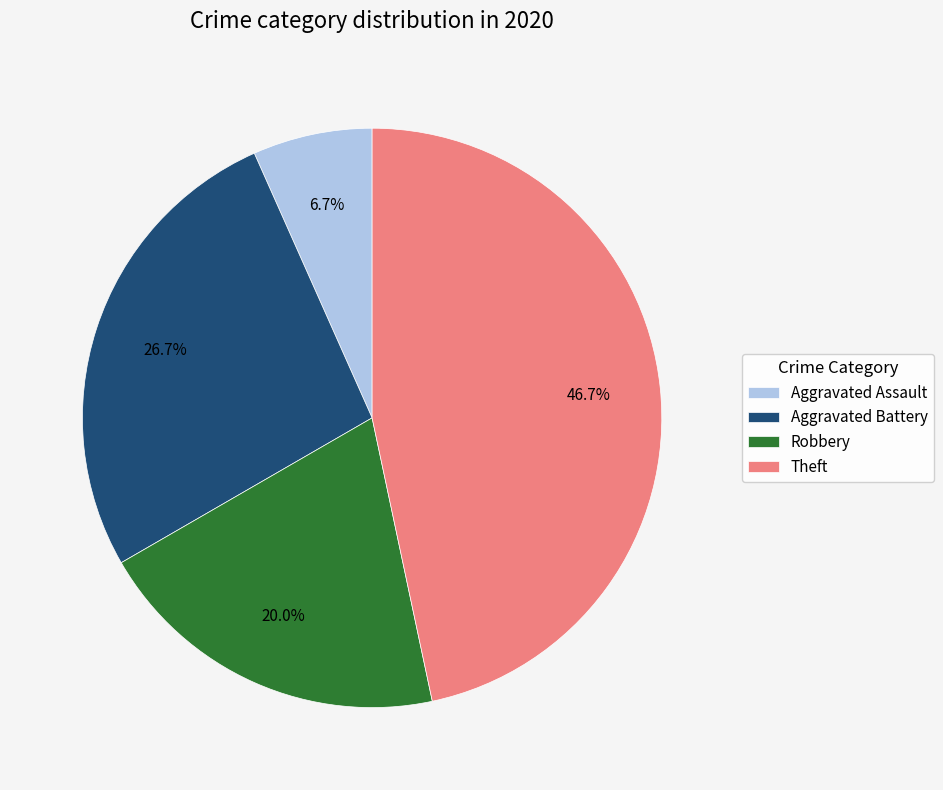

Which category has the smallest portion of the pie?

Aggravated Assault